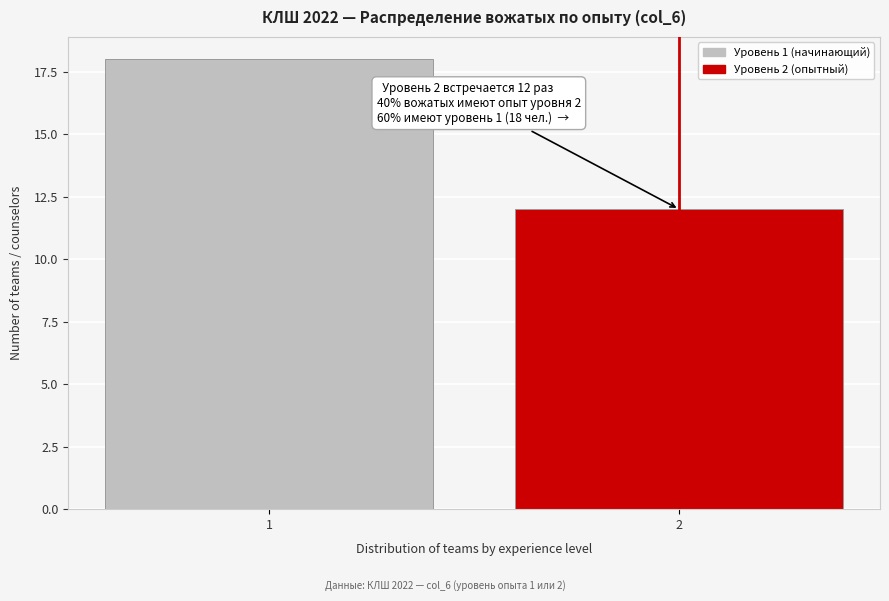

Reading left to right, transcribe all the data shown in this chart.

18	12